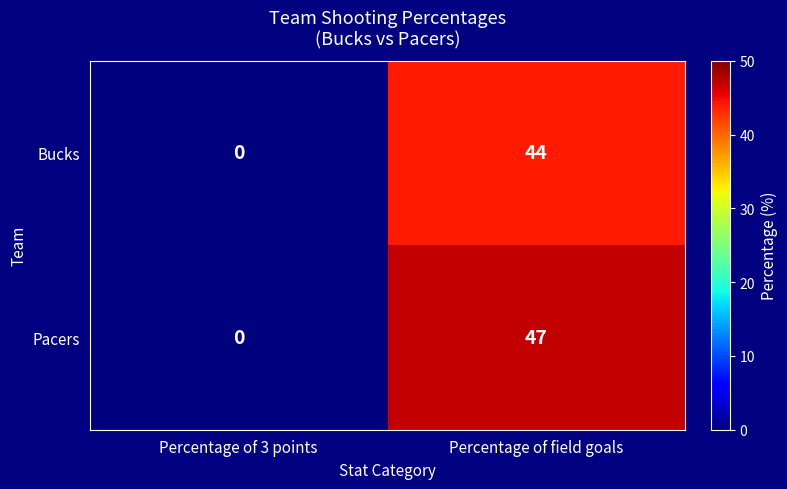

What is the difference between the Pacers values at Percentage of field goals and Percentage of 3 points?

47